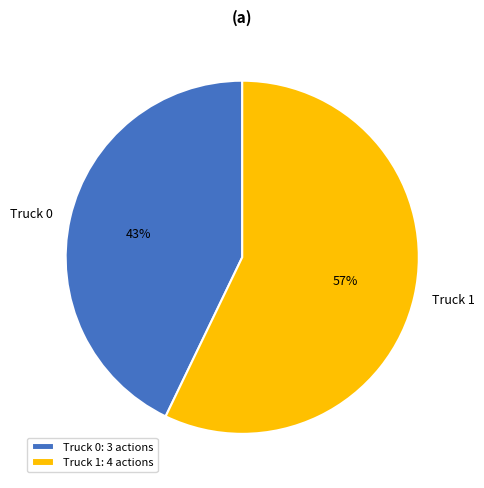

How many slices are in this pie chart?

2